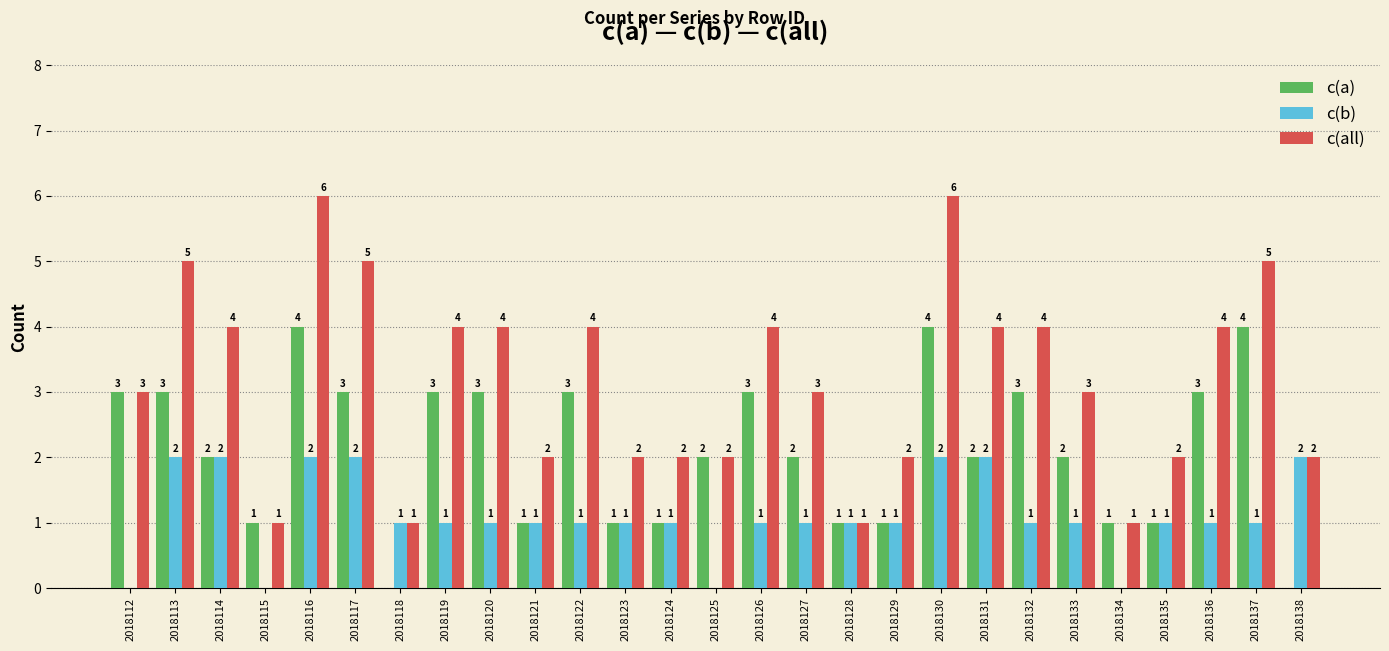

True or false: c(b) has a value of 1 at 2018120.

True